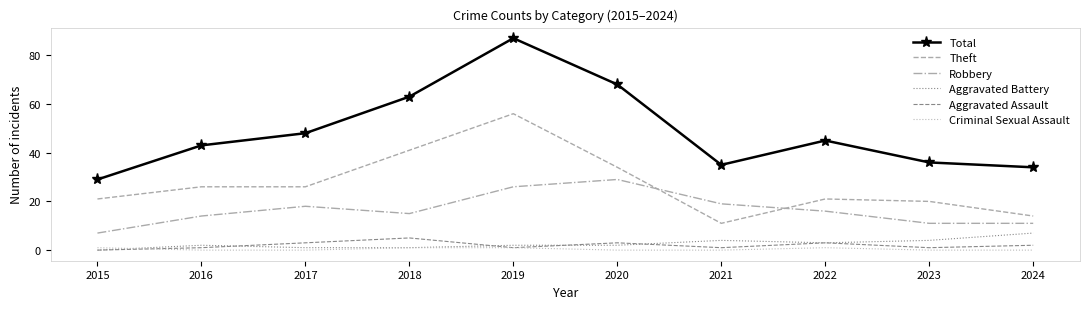

The value of Total at 2024 is 48. True or false?

False